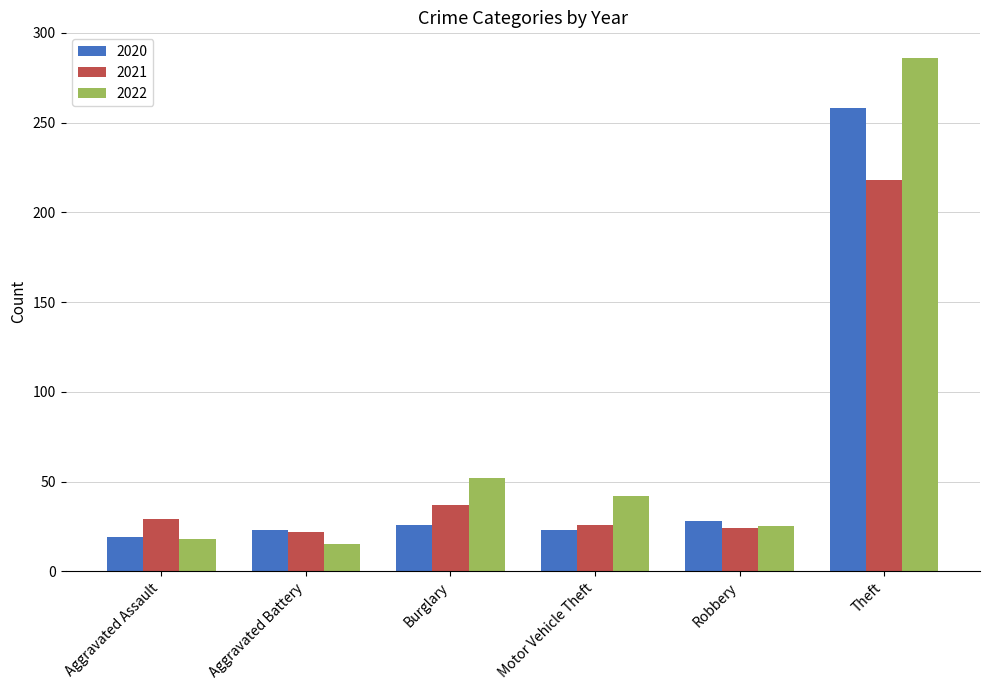

What is the difference between the highest and lowest values at Aggravated Assault?

11